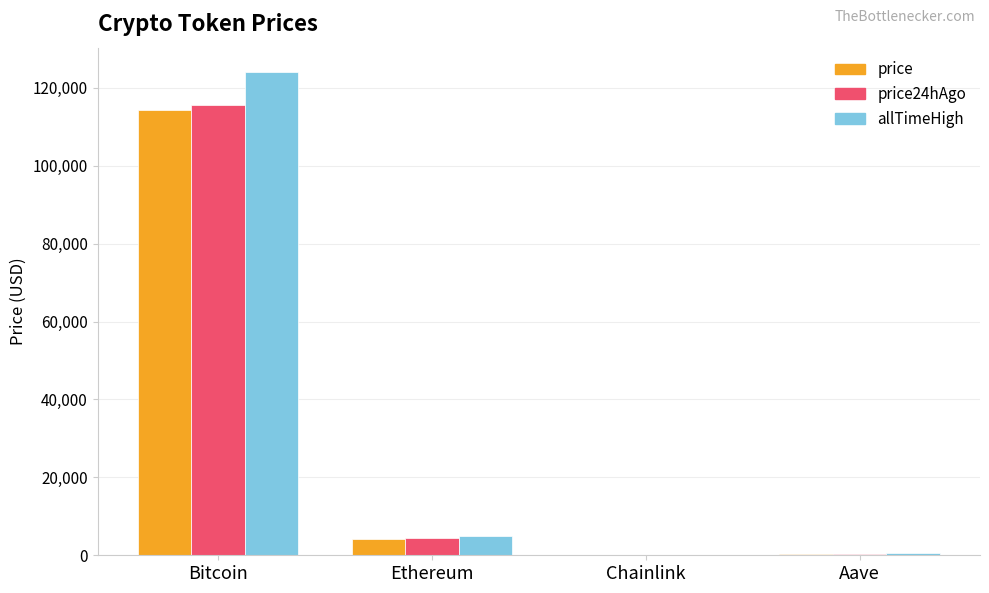

How many groups of bars are there?

4